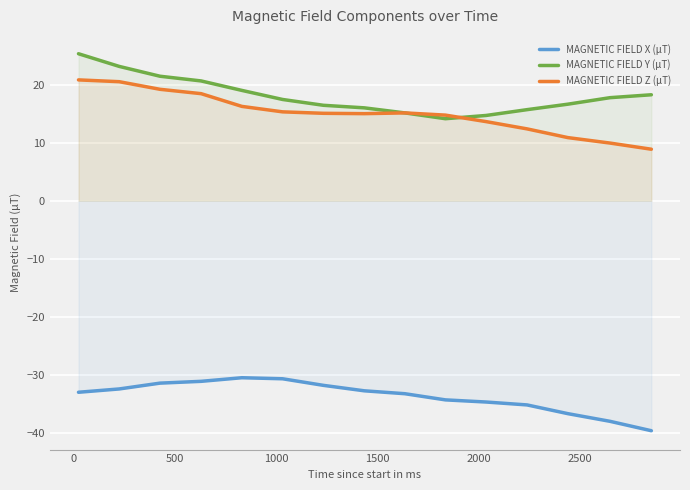

Which series has the largest total across all categories?

MAGNETIC FIELD Y (μT)